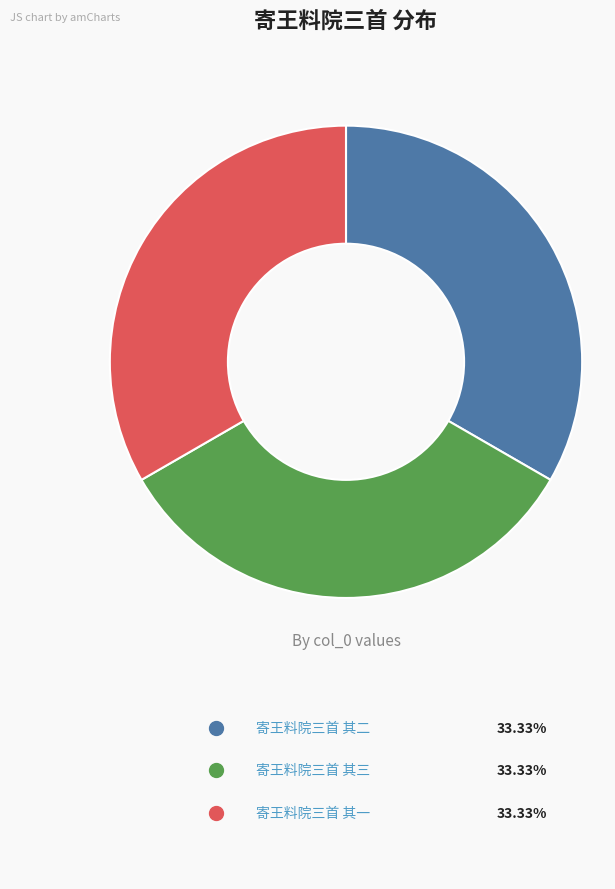

Is there any slice that represents more than half of the pie?

No